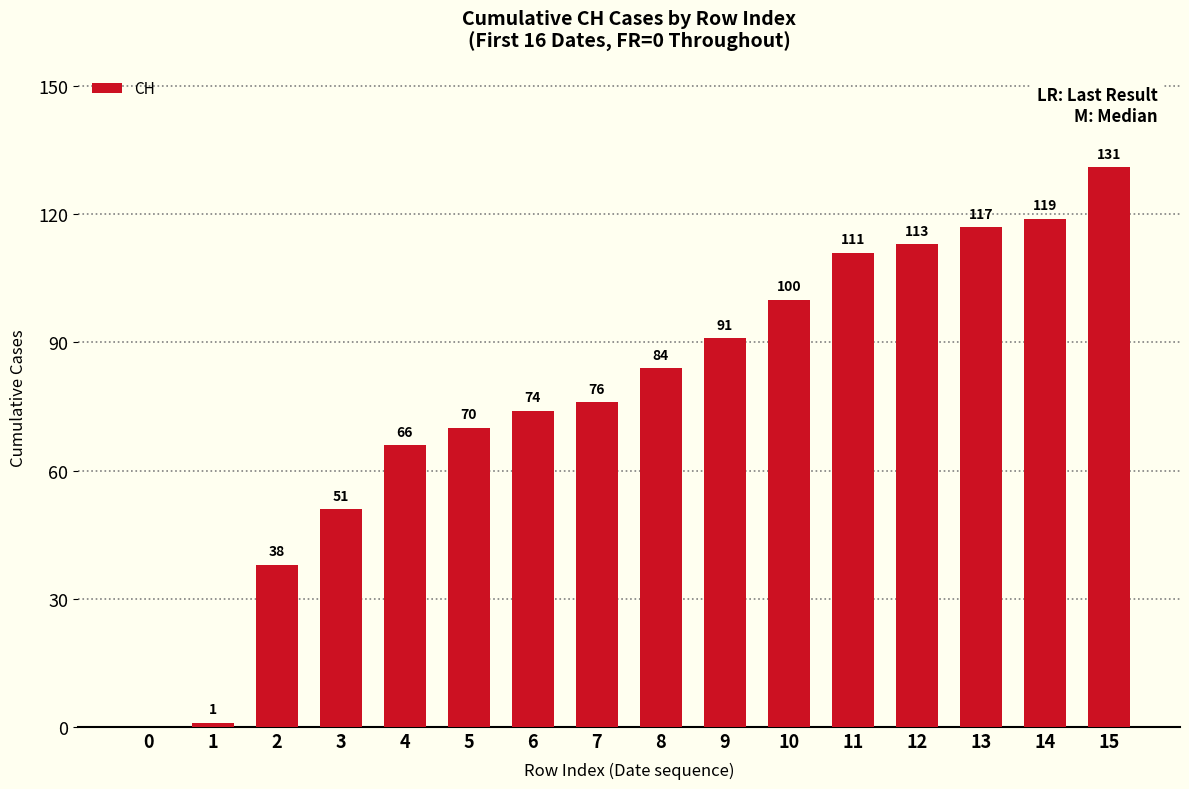

What is the greatest value displayed?

131